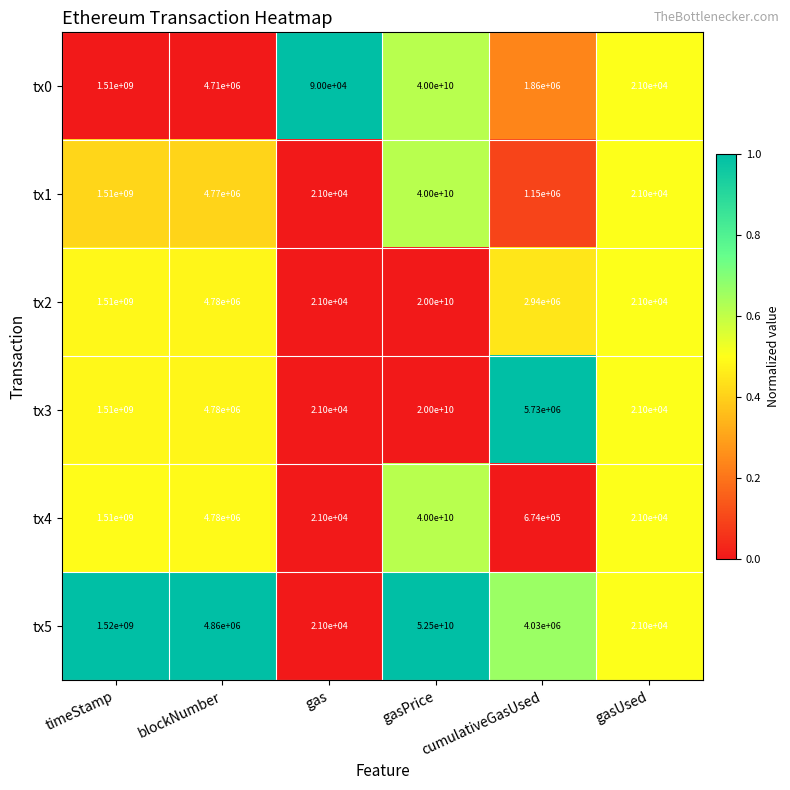

What is the total value across all series at gas?

195000